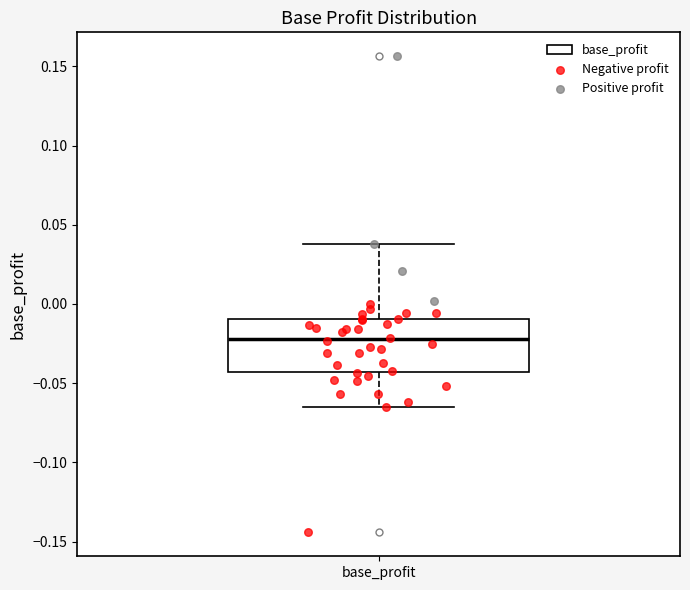

Transcribe this box plot: give where the median line is, the range the box spans, and where the two whiskers end, as read against the y-axis. The values are not printed on the chart, so give them approximately, as read against the axis.

median -0.020, box -0.045 to -0.010, whiskers -0.065 to 0.040